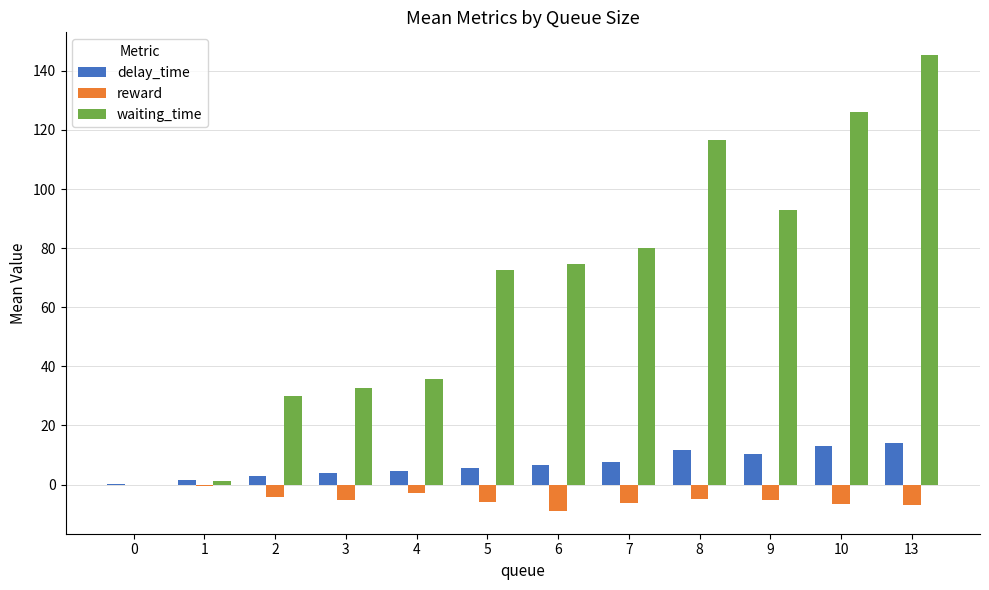

What is the sum of all delay_time values?

82.0